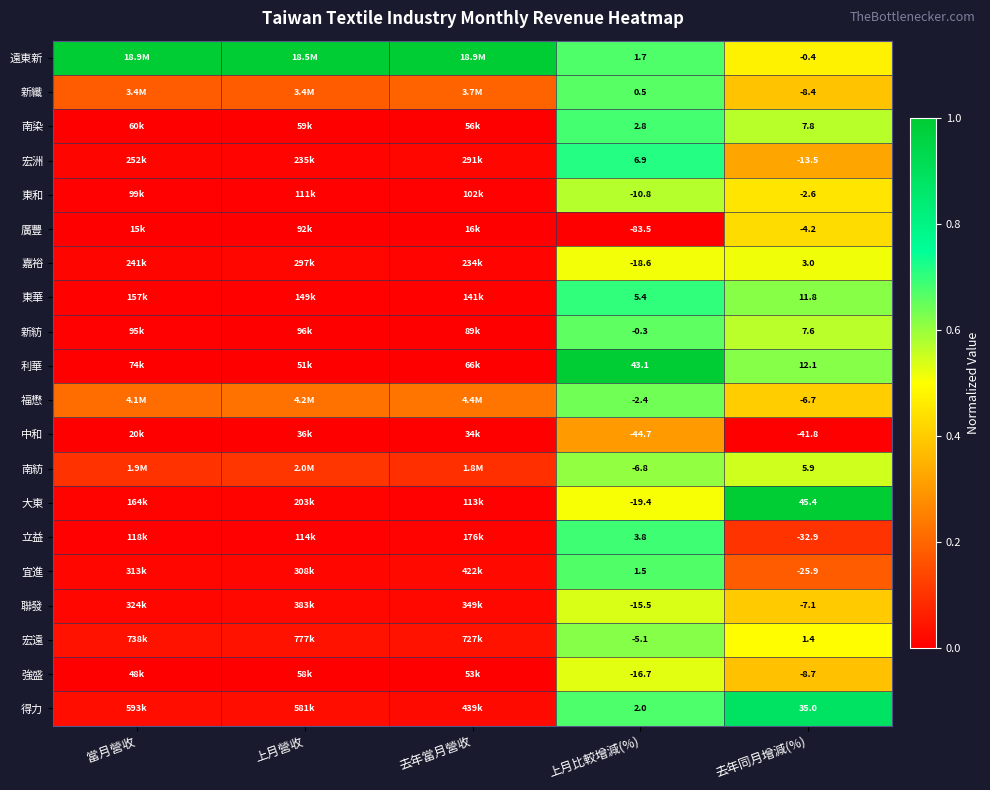

Between 上月比較增減(%) and 去年同月增減(%), which series saw the biggest shift?

廣豐